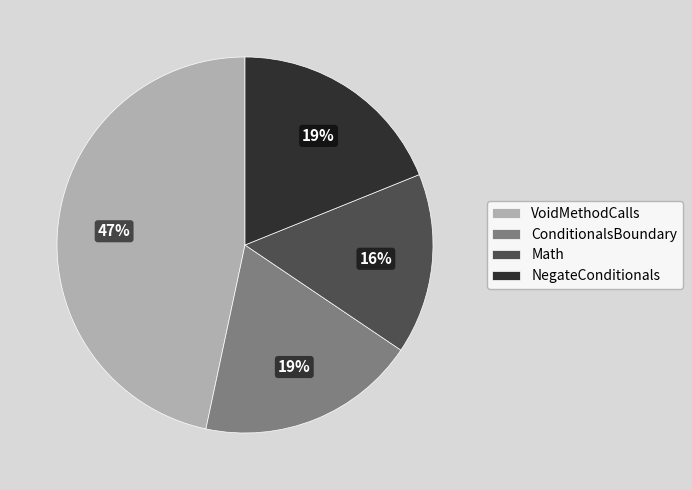

Which slice is the largest?

VoidMethodCalls